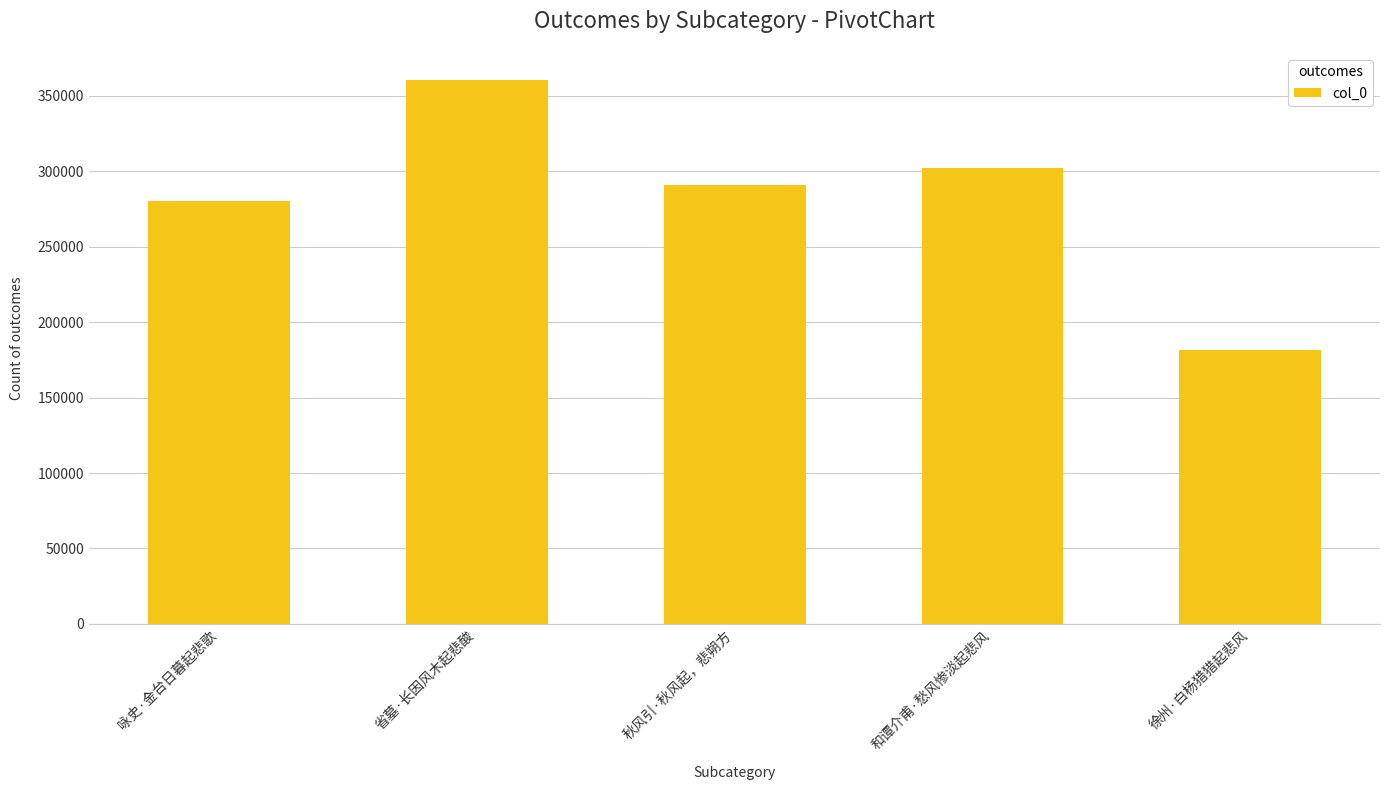

Reading left to right, transcribe all the data shown in this chart.

咏史·金台日暮起悲歌=280266	省墓·长因风木起悲酸=360333	秋风引·秋风起，悲朔方=291046	和谭介甫·愁风惨淡起悲风=301848	徐州·白杨猎猎起悲风=181508